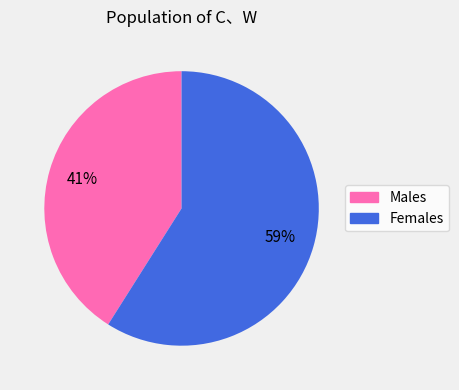

Is there a majority slice in this chart?

Yes